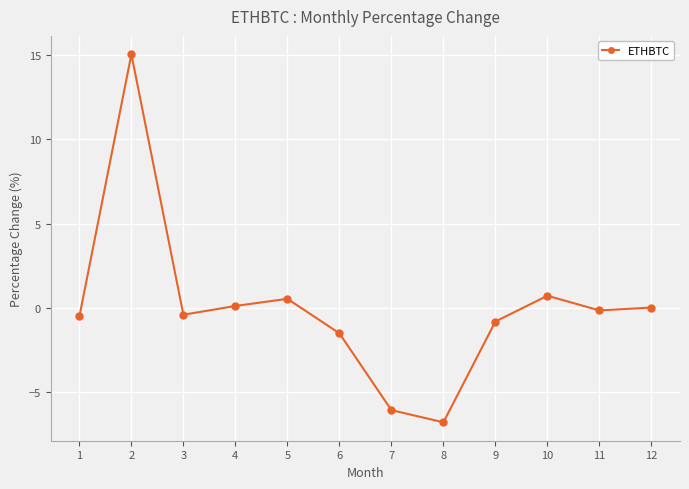

What is the difference between the second highest and second lowest values?

6.8